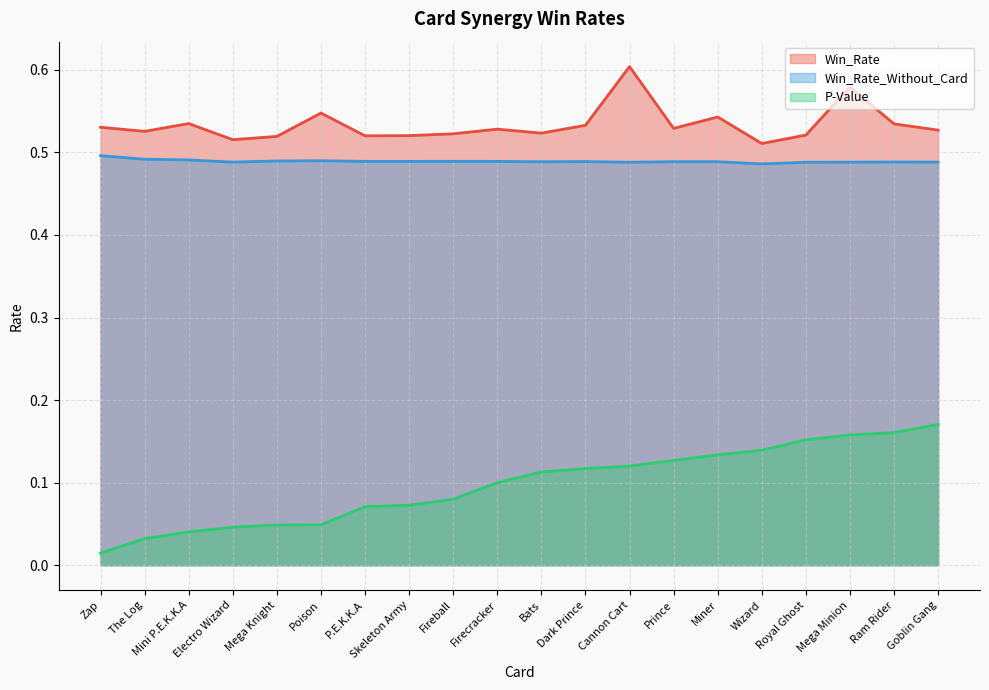

Is the value of Win_Rate_Without_Card at Mini P.E.K.K.A greater than the value of Win_Rate at Mini P.E.K.K.A?

No